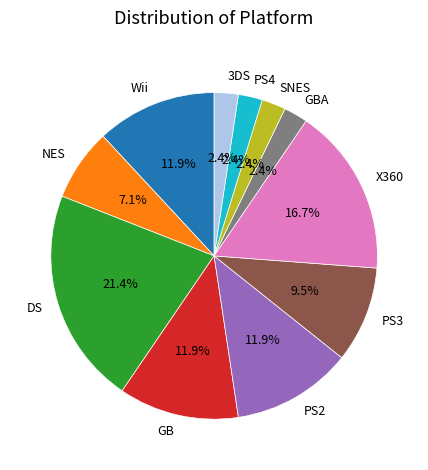

Approximately how many times larger is the value at GBA compared to PS4?

1.0